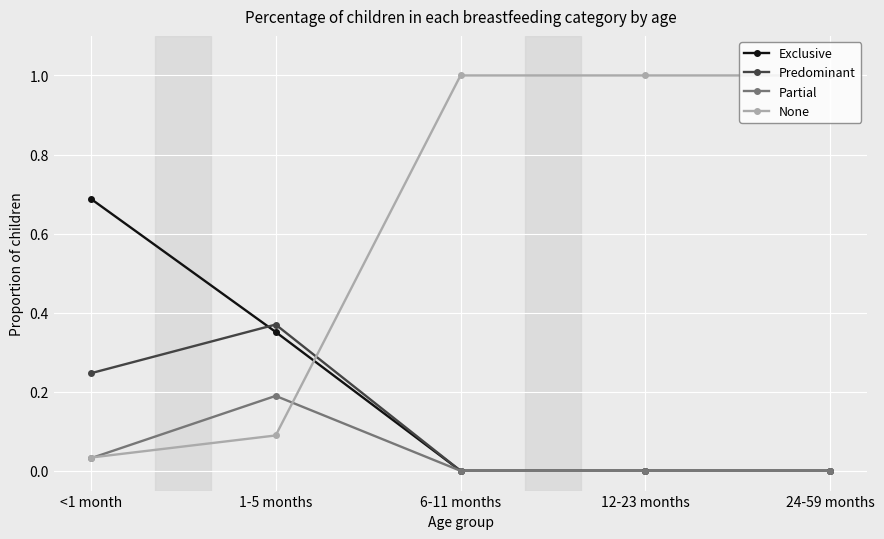

True or false: Exclusive has more than 2 interior local peaks.

False